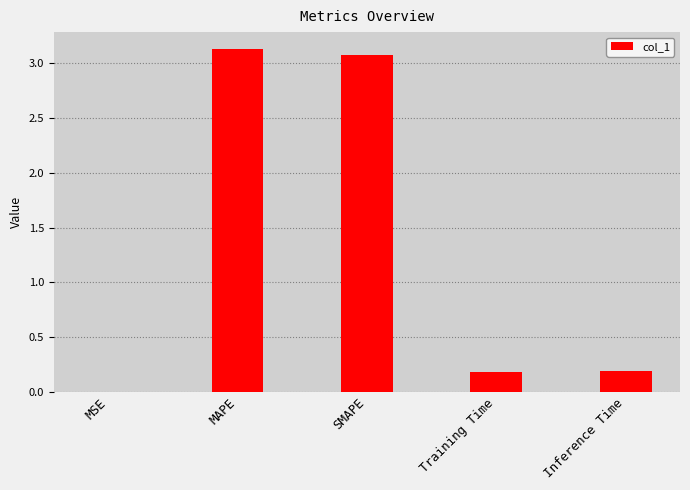

The chart shows a value of 0.3 at Inference Time. True or false?

False